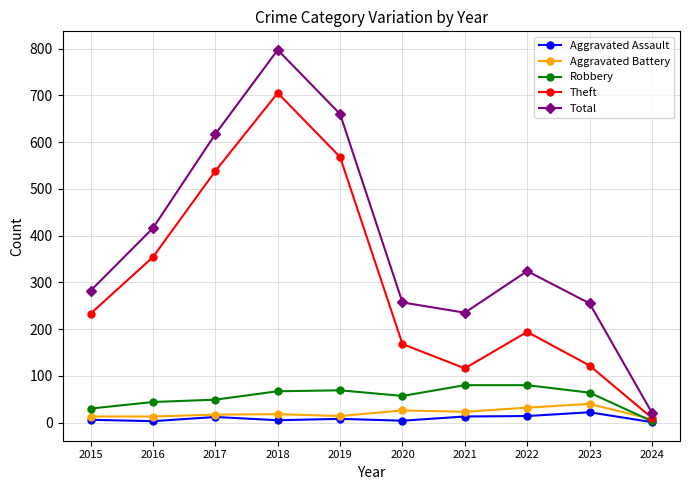

Which category has the lowest value in the Theft series?

2024